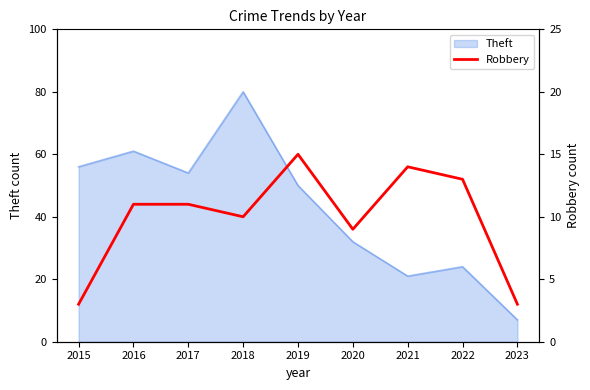

The value at 2020 is 4. True or false?

False